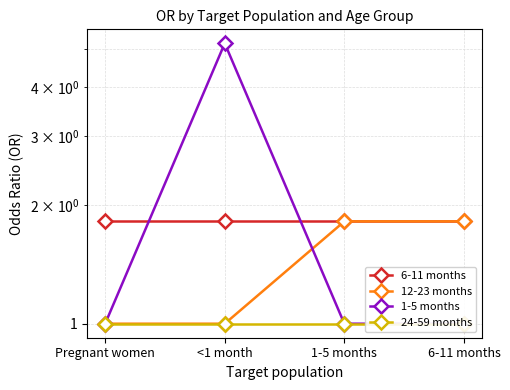

What is the maximum value for 12-23 months?

1.8